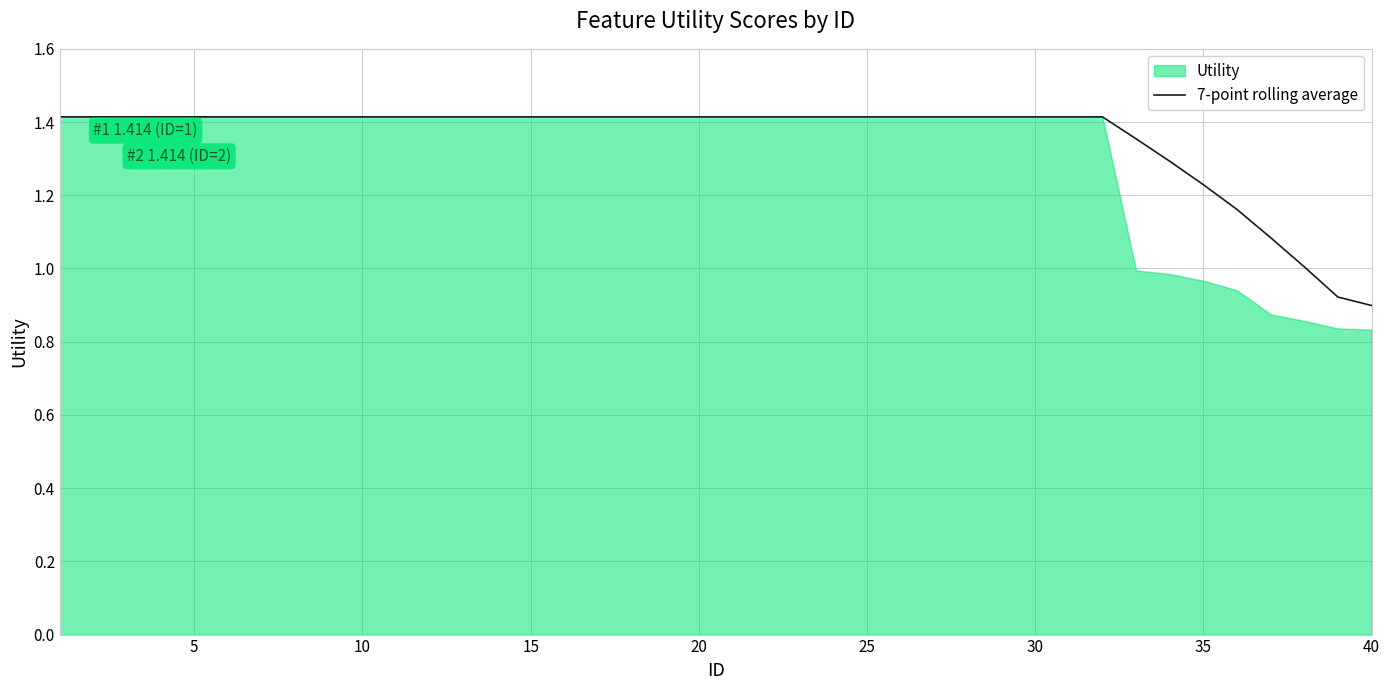

Reading right to left, extract all data points from this chart.

0.9	0.9	1.0	1.1	1.2	1.2	1.3	1.4	1.4	1.4	1.4	1.4	1.4	1.4	1.4	1.4	1.4	1.4	1.4	1.4	1.4	1.4	1.4	1.4	1.4	1.4	1.4	1.4	1.4	1.4	1.4	1.4	1.4	1.4	1.4	1.4	1.4	1.4	1.4	1.4